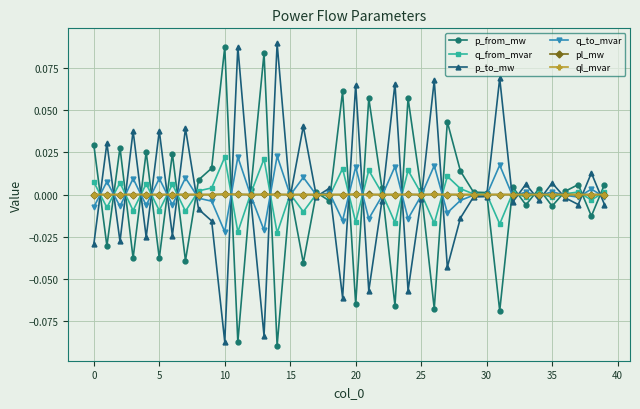

True or false: p_to_mw has more than 2 interior local peaks.

True